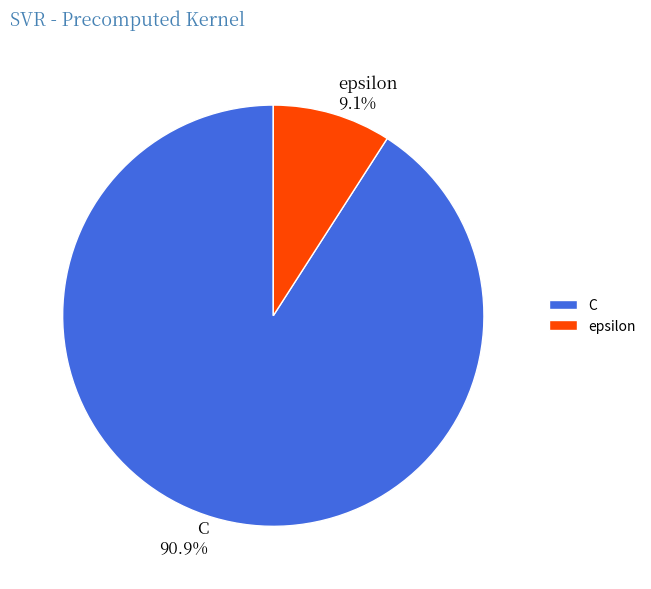

To the nearest percent, what percentage of the pie is epsilon?

9%